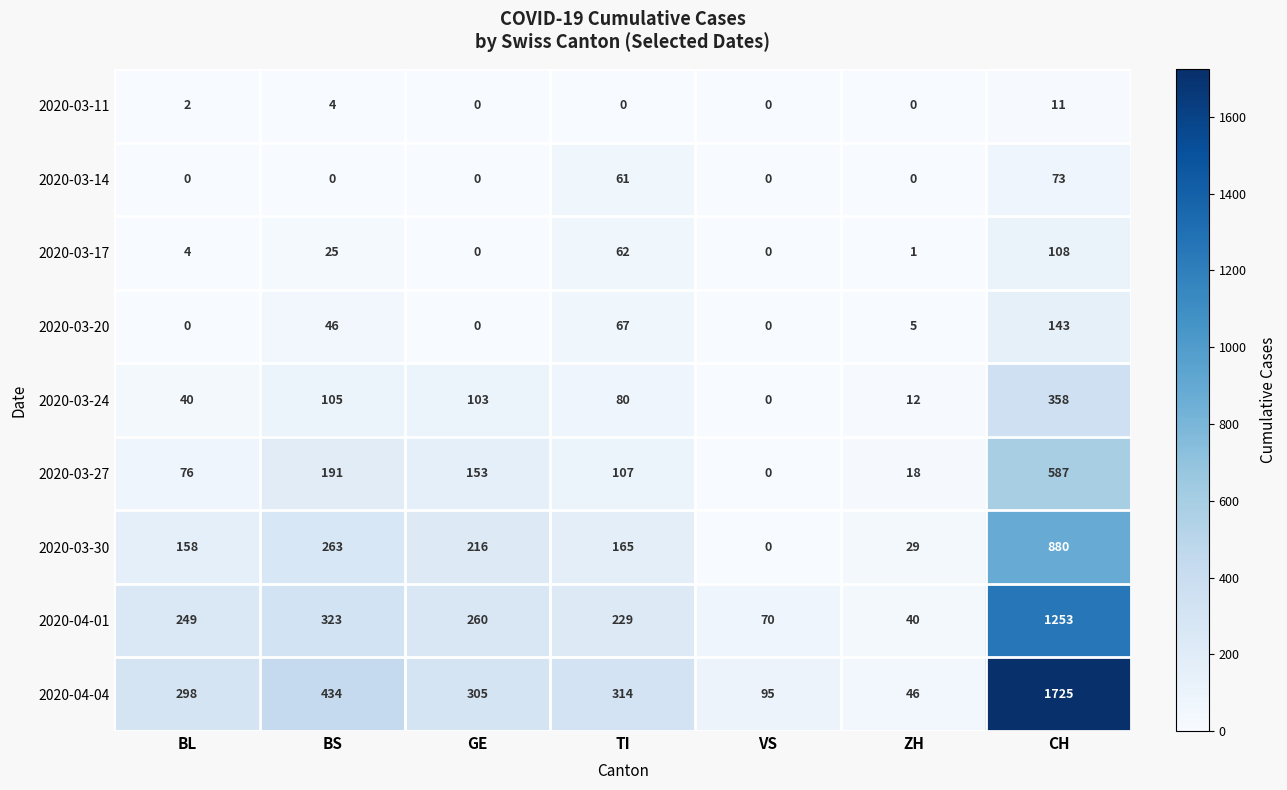

What value does the 2020-04-04 series have at GE, to the nearest 50?

300